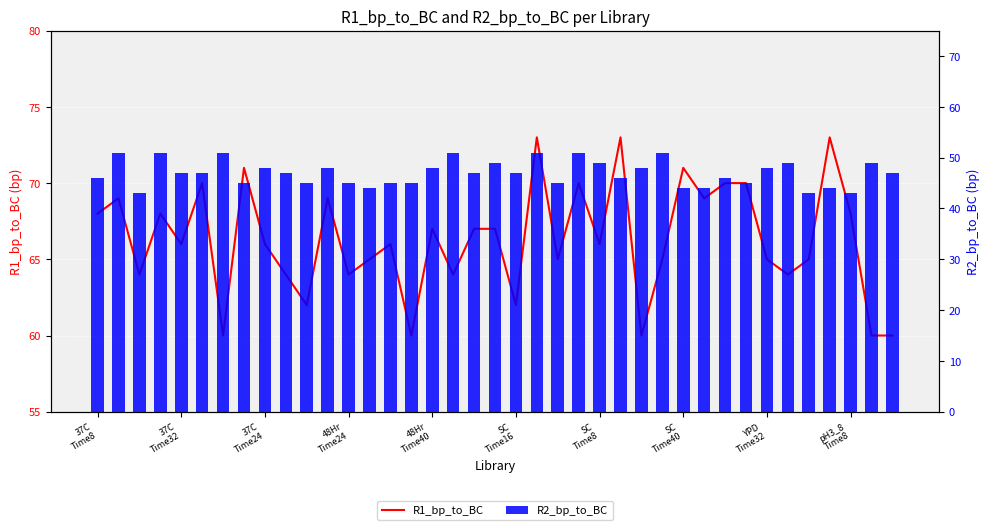

At how many categories does at least one series exceed 72?

3